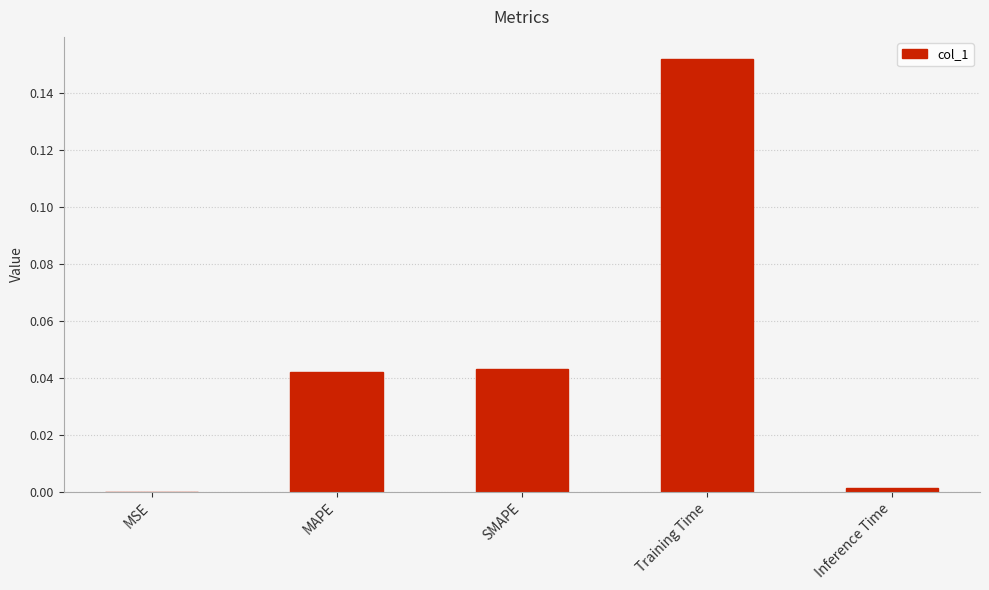

True or false: the data shows 0.0 at MSE.

True